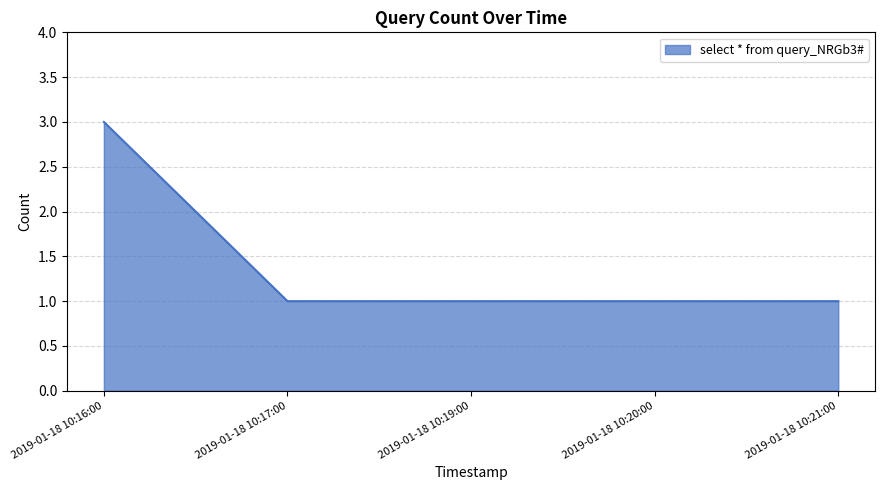

At which category does the chart reach its peak across all series?

2019-01-18 10:16:00